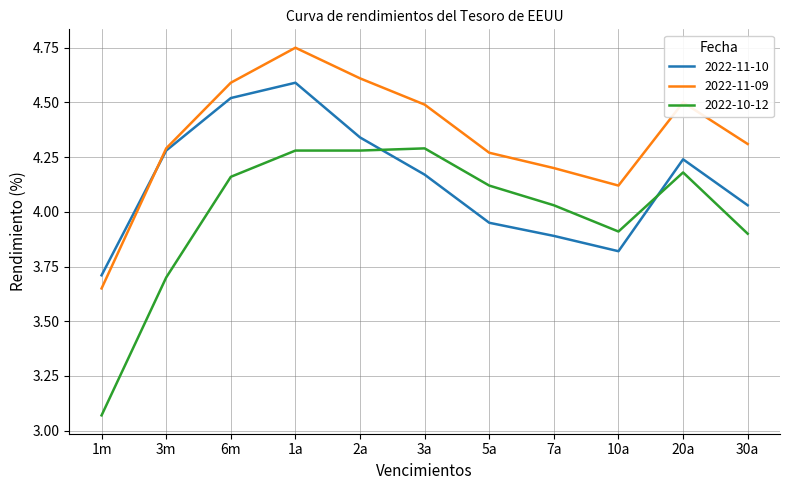

How many intersections are there between 2022-10-12 and 2022-11-10?

2